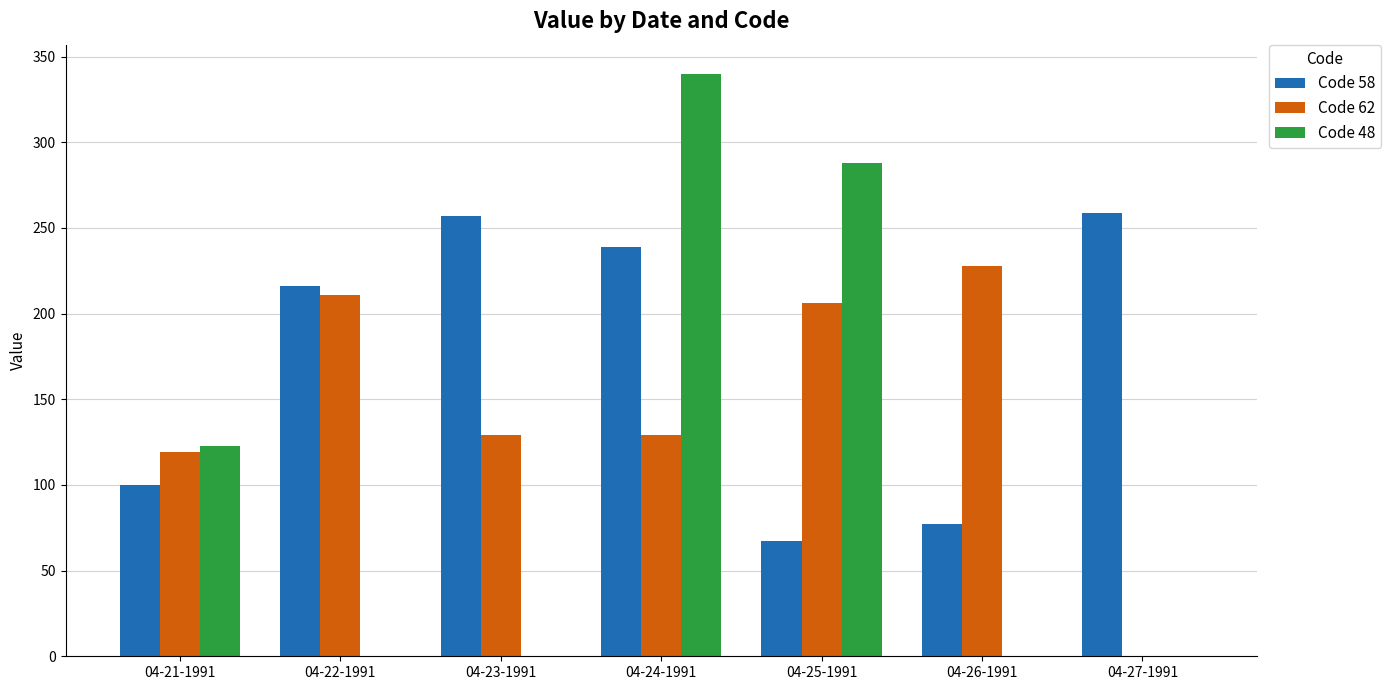

Which series has the largest range (max minus min)?

Code 48